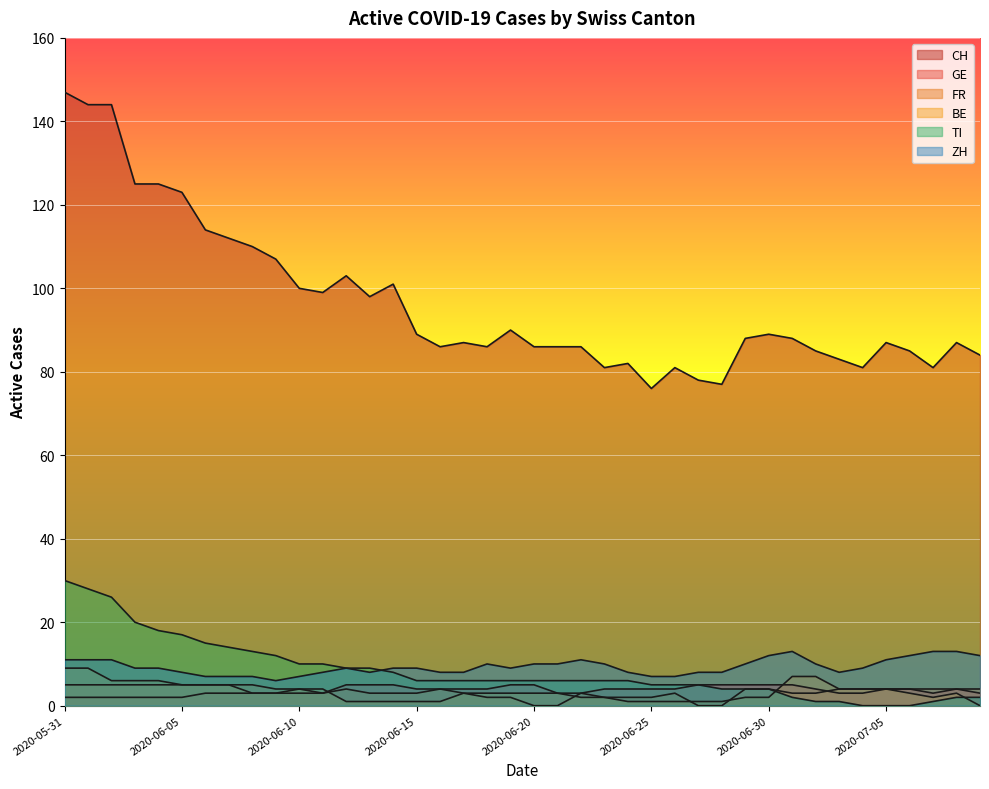

What is the highest value of the CH series?

147